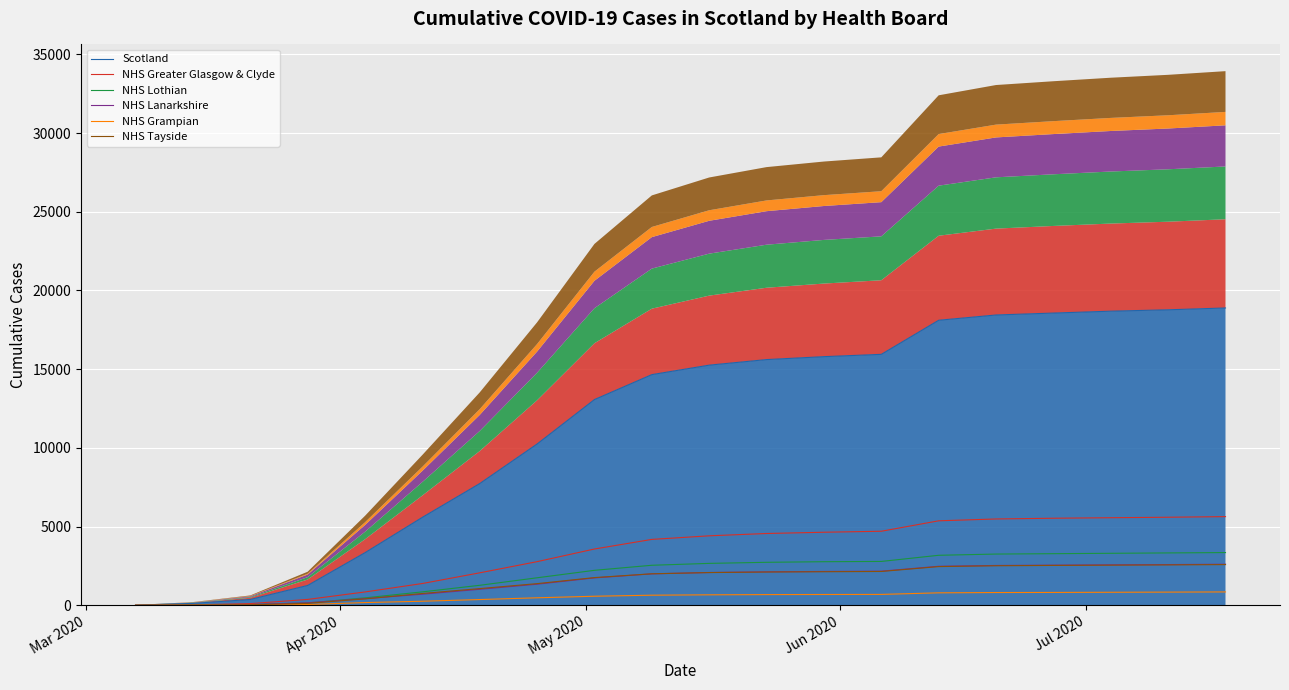

Rank the series by their maximum value, from highest to lowest.

Scotland, NHS Greater Glasgow & Clyde, NHS Lothian, NHS Lanarkshire, NHS Tayside, NHS Grampian